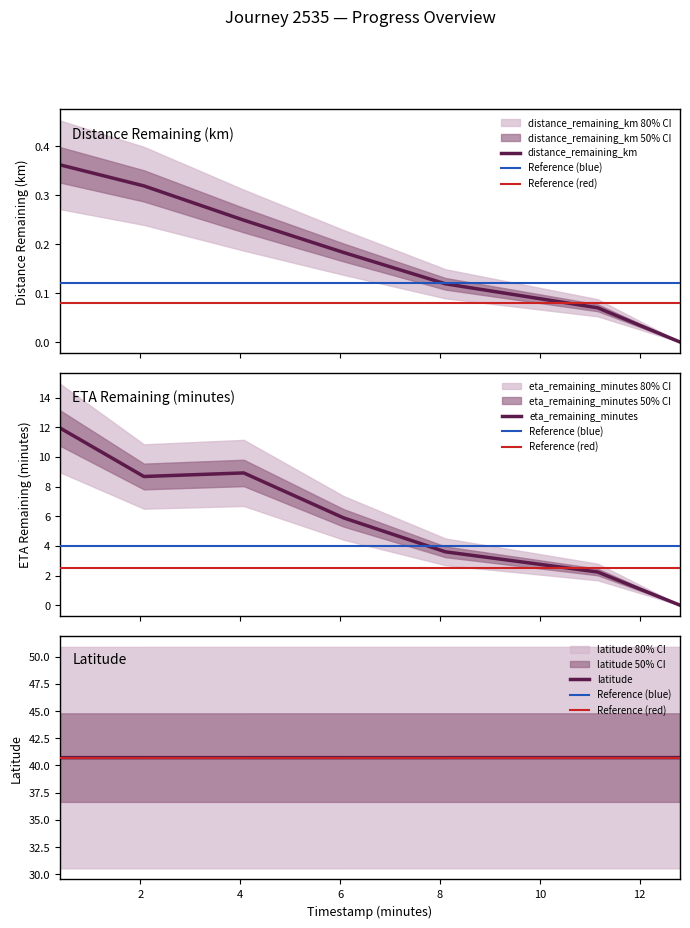

True or false: latitude has more than 0 interior local peaks.

False